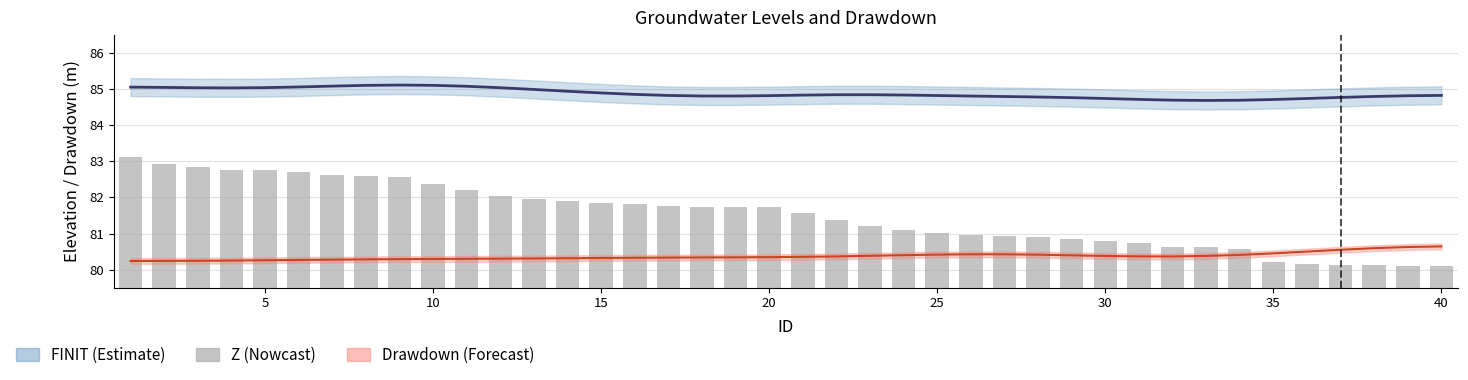

What is the sum of all values?

3260.1